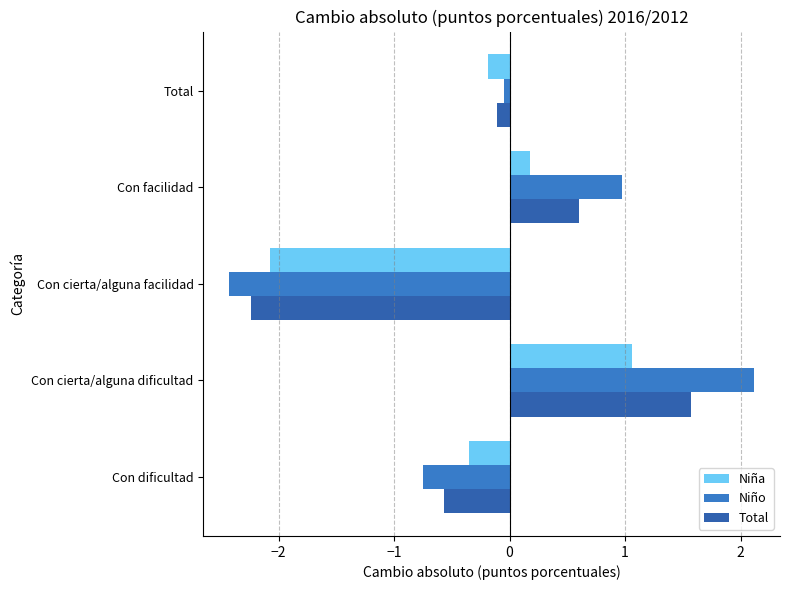

List the labels in order of Niño value, largest first.

Con cierta/alguna dificultad, Con facilidad, Total, Con dificultad, Con cierta/alguna facilidad